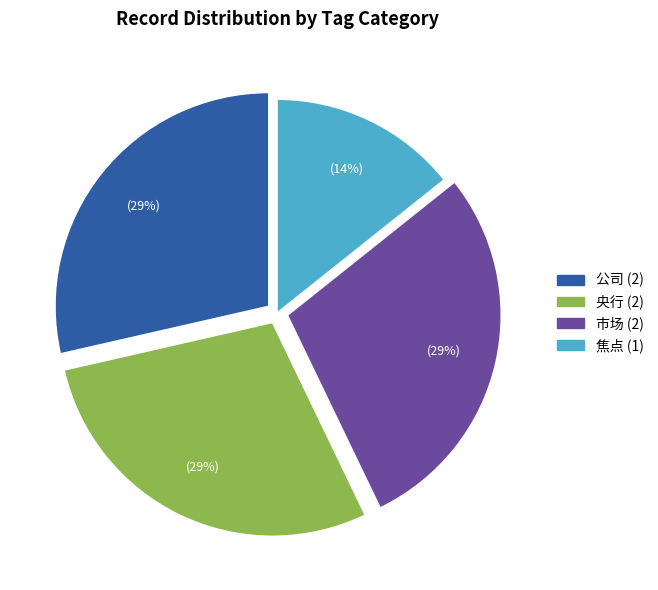

Is there any slice that represents more than half of the pie?

No